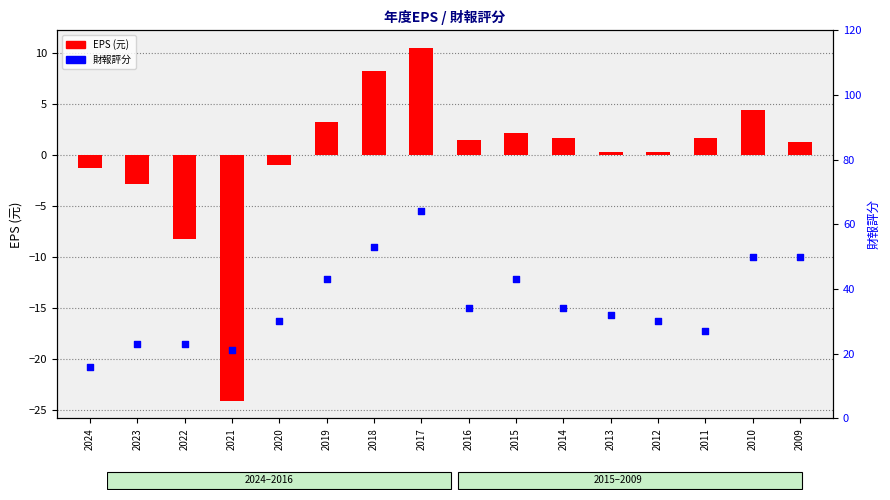

Which series has the largest total across all categories?

財報評分